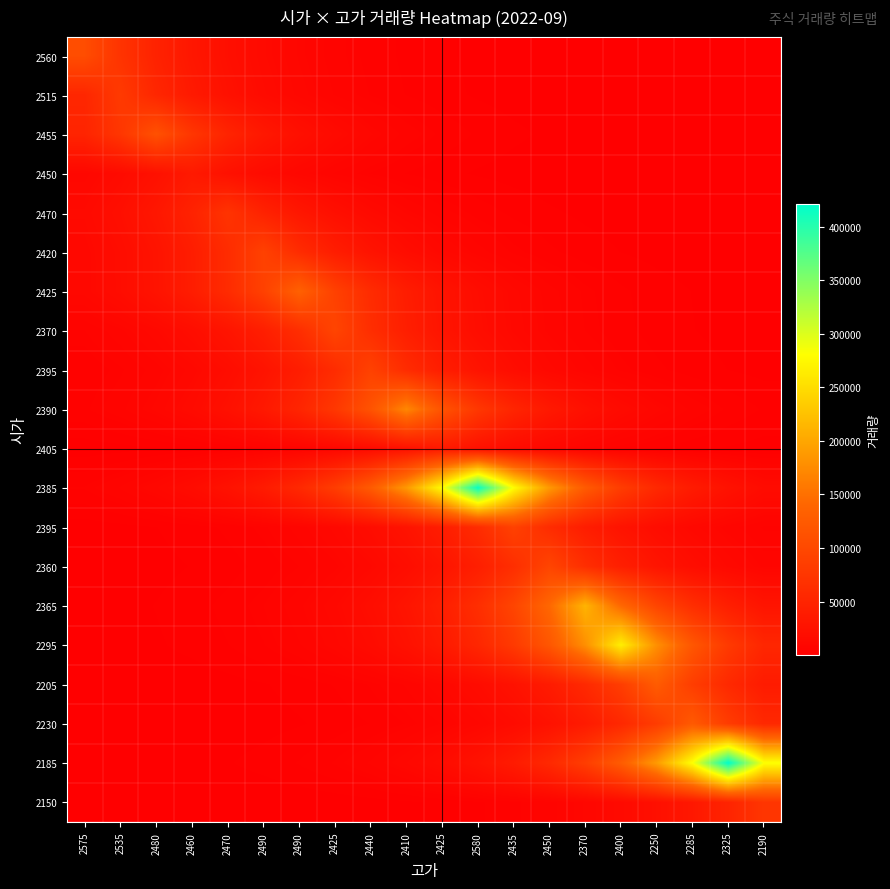

What is the minimum value shown in the chart?

37.3